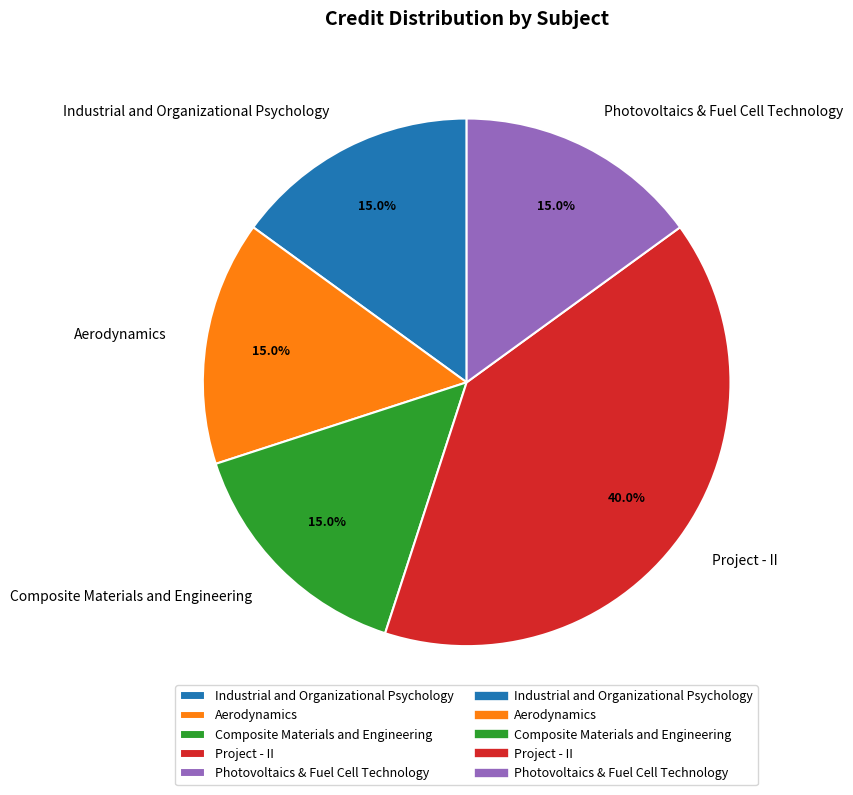

How many segments does this pie chart have?

5